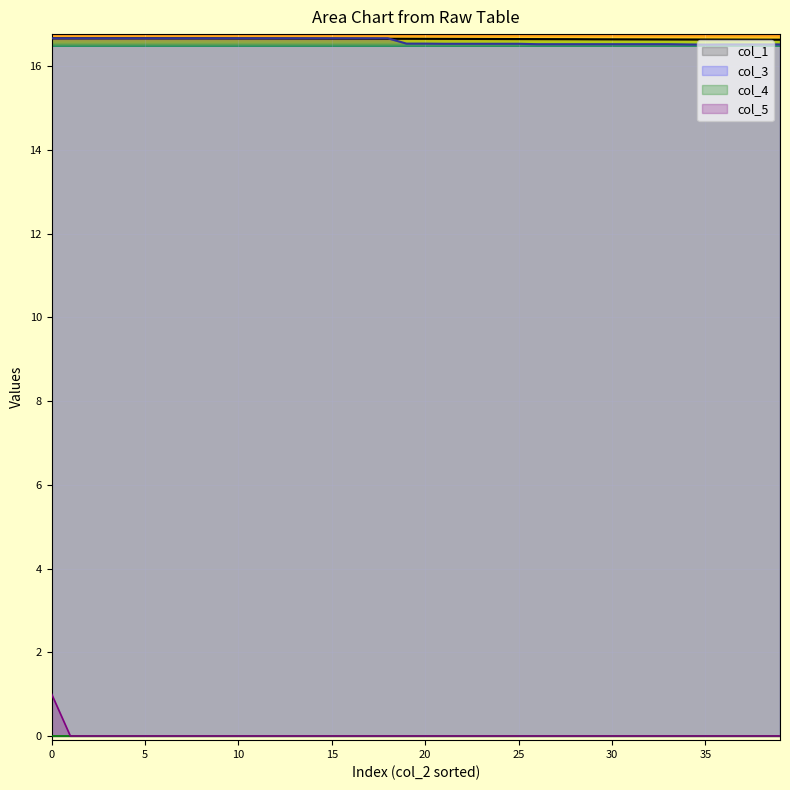

At how many categories does at least one series exceed 14?

40